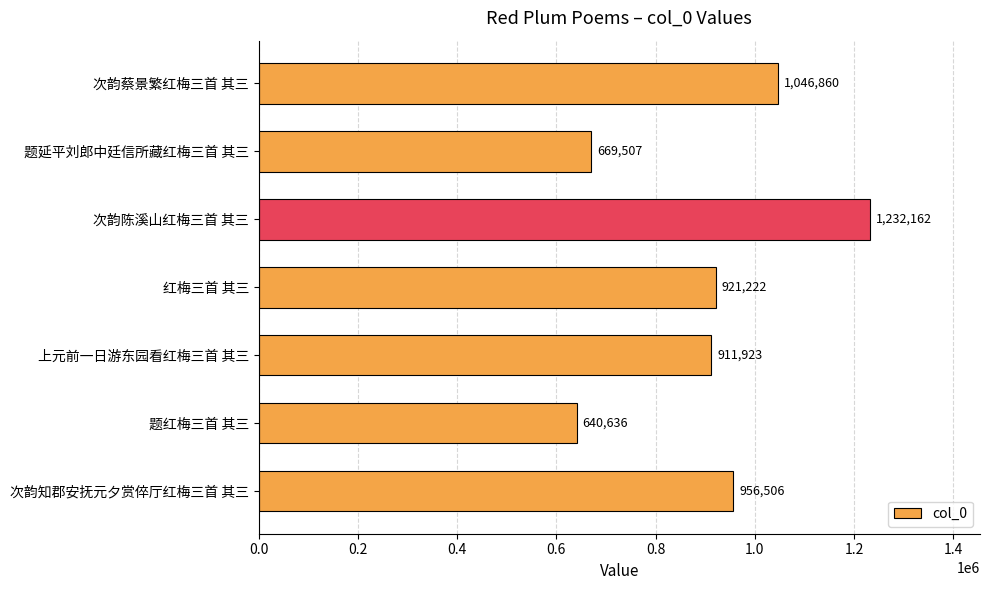

Read the value at 次韵知郡安抚元夕赏倅厅红梅三首 其三.

956506